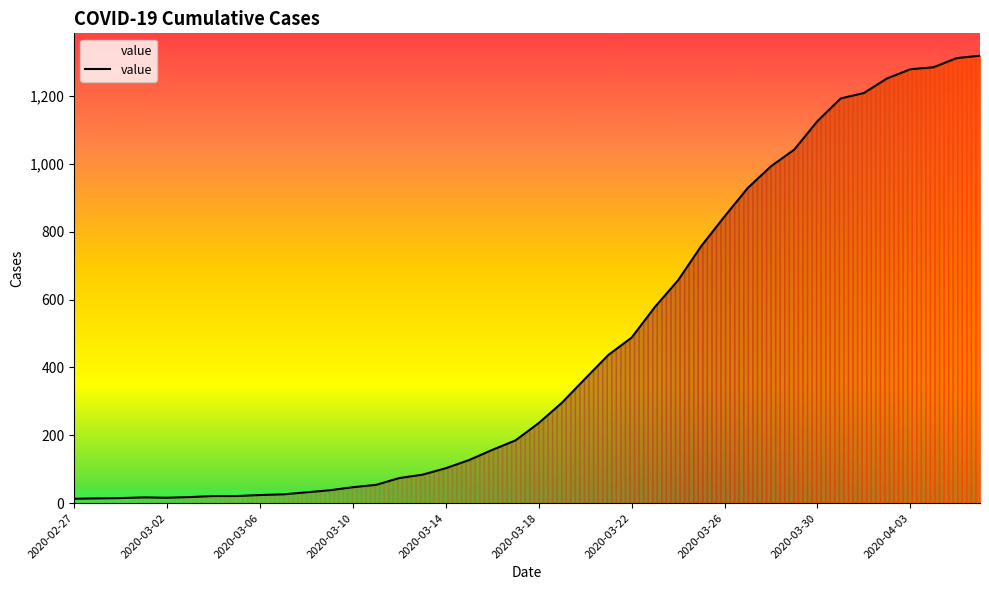

What is the maximum value shown in the chart?

1319